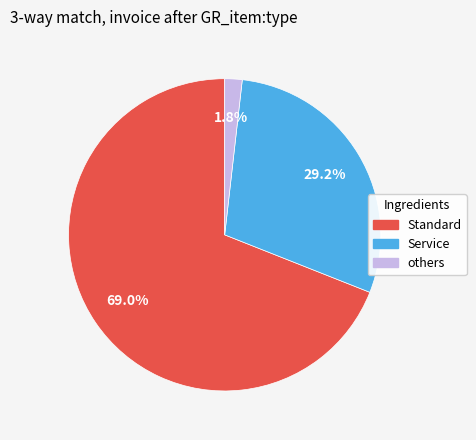

How many slices are in this pie chart?

3